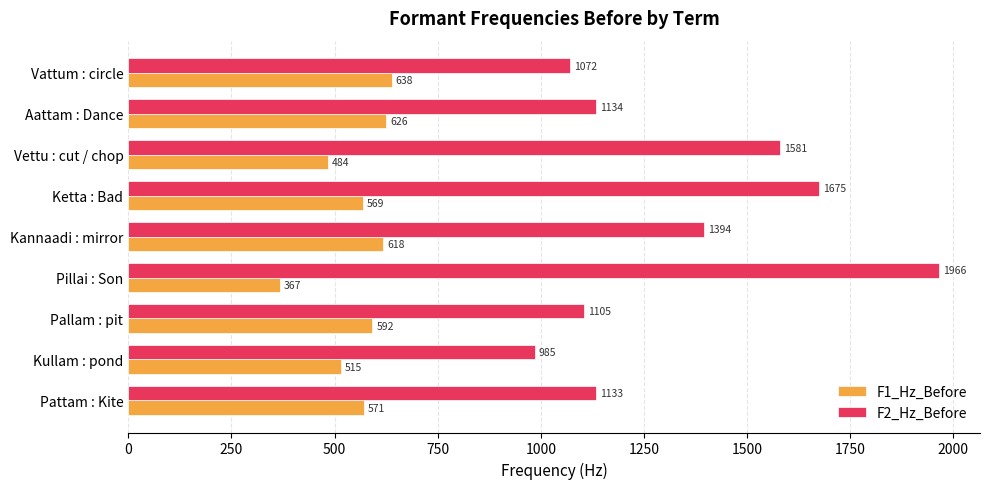

At which label is F1_Hz_Before closest to 502?

Kullam : pond